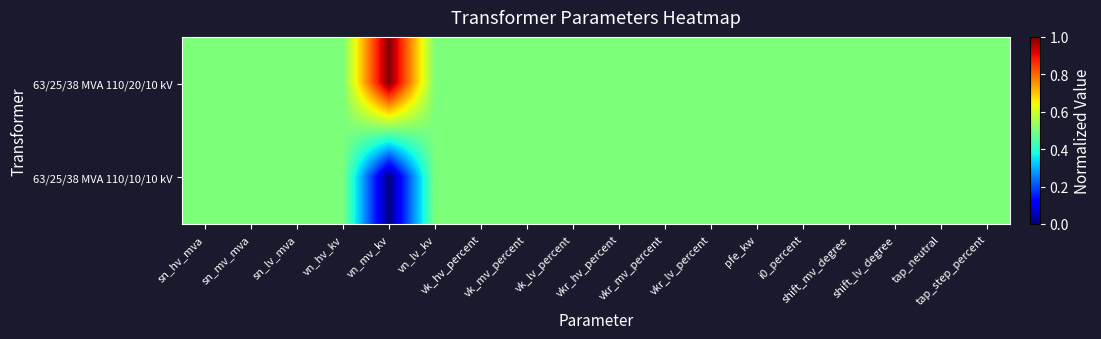

At which category is the sum across all series the highest?

sn_hv_mva